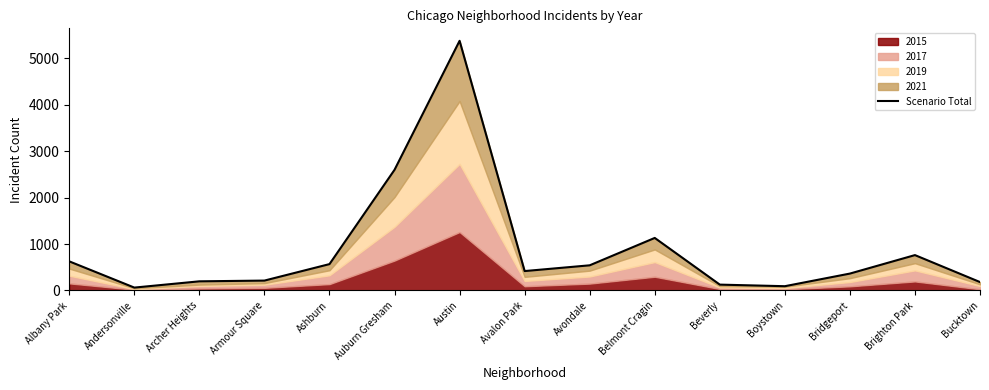

What is the label of the 14th point from the right?

Andersonville